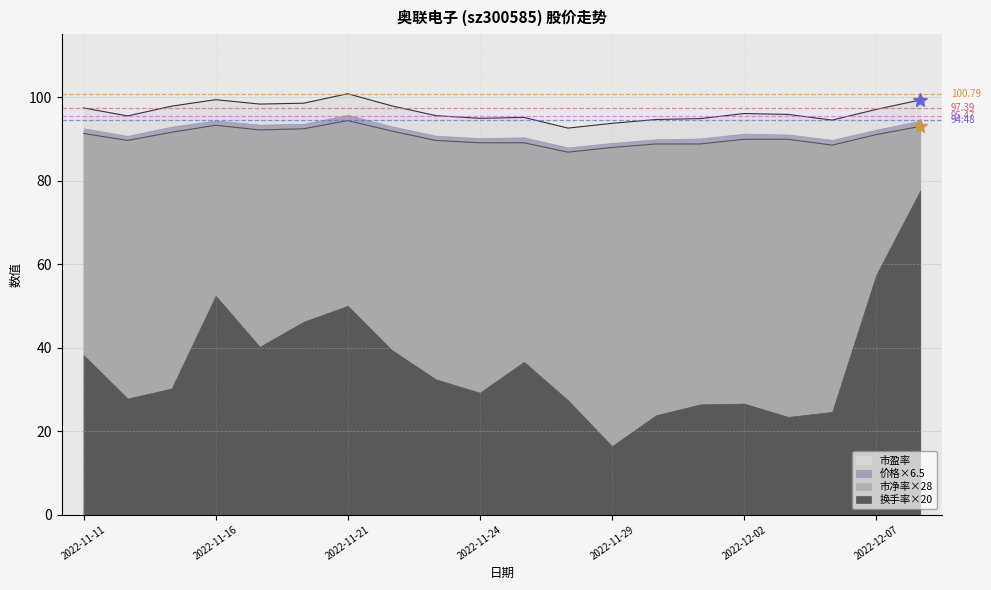

What is the sum of all 市盈率 values?

1808.5